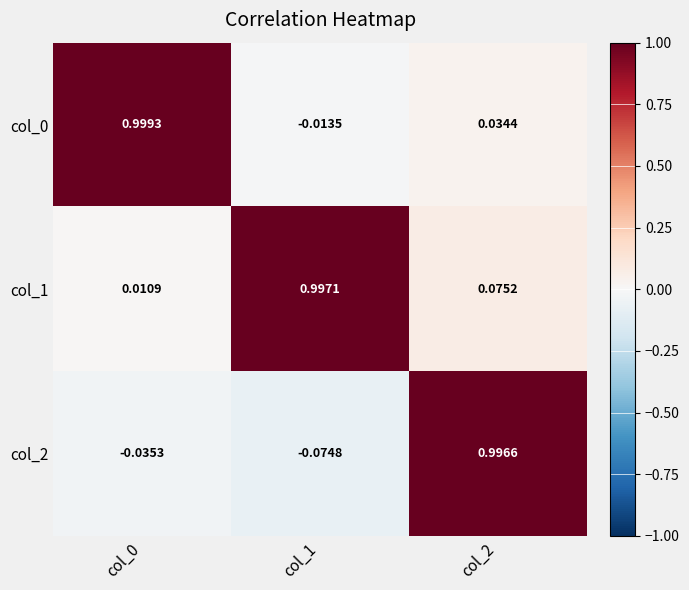

Is the value of col_2 at col_2 greater than the value of col_1 at col_1?

No